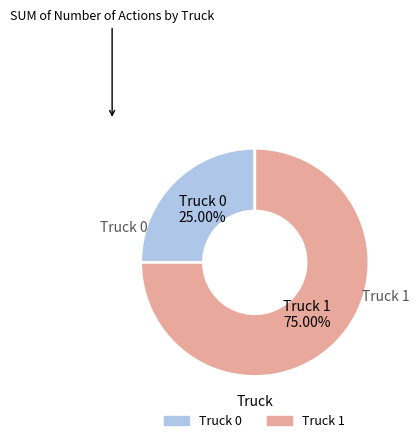

What percentage is the Truck 1 slice, to the nearest percent?

75%